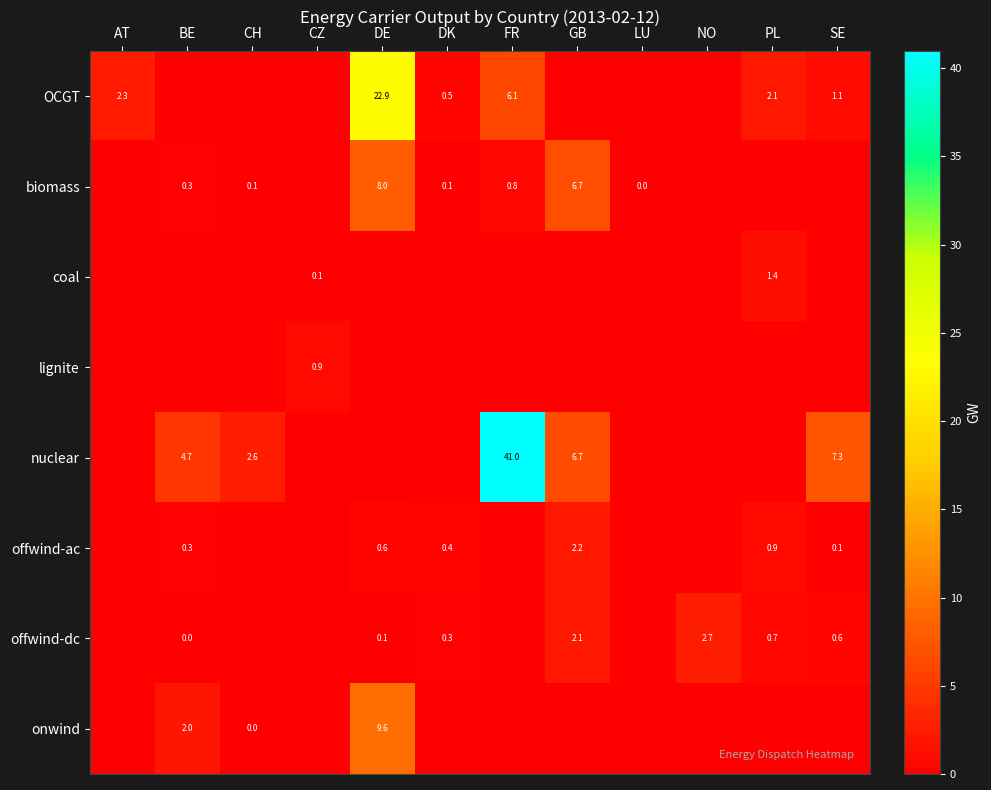

The value of onwind at BE is 2.0. True or false?

True